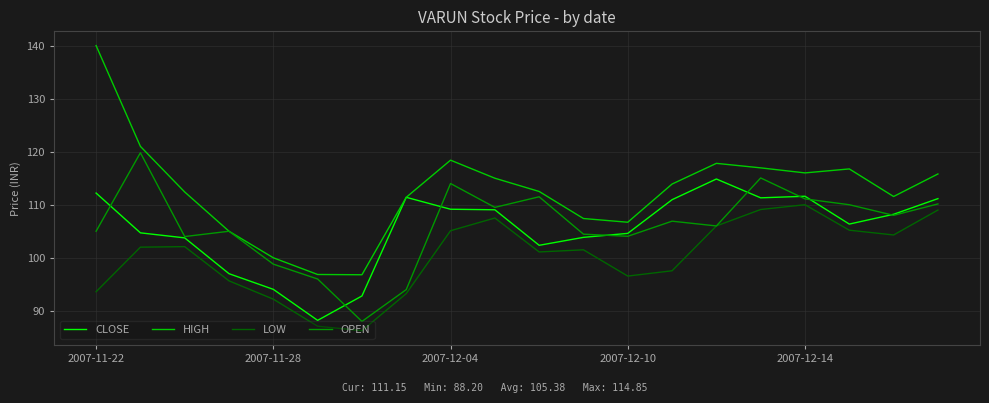

True or false: HIGH and LOW cross at least once.

False